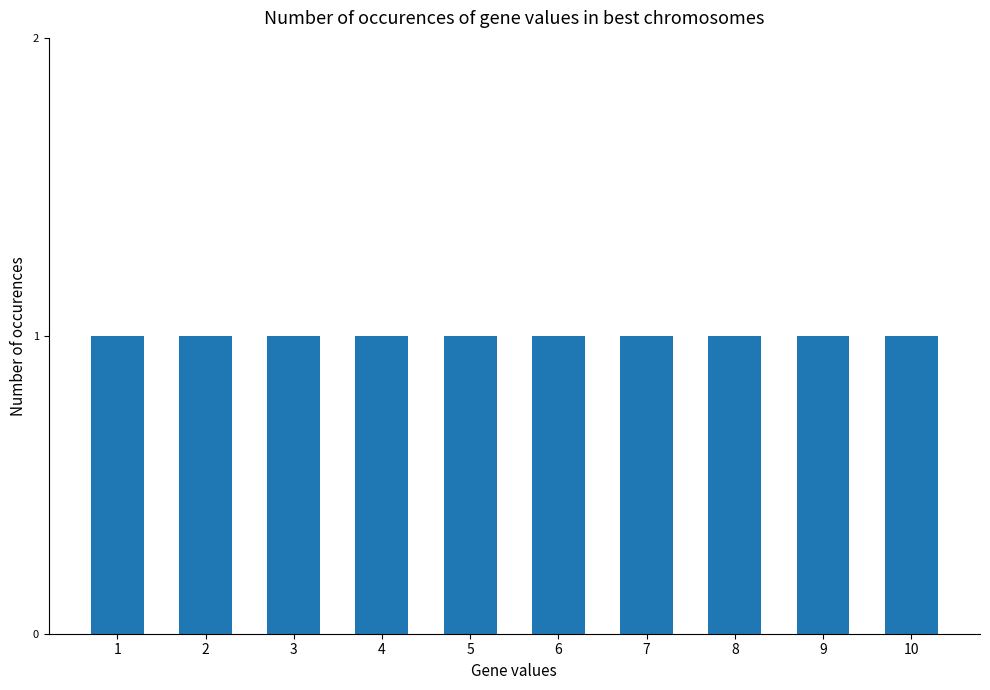

Are the bars grouped side by side (vs. stacked)?

Yes